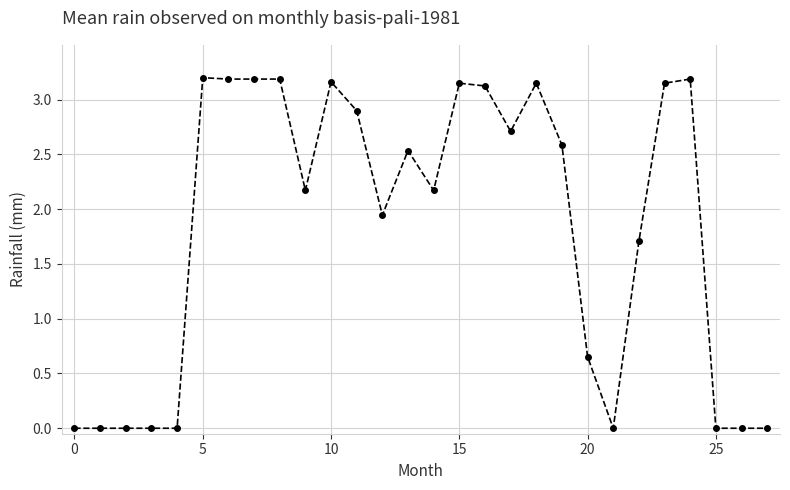

What is the sum of all values?

51.1